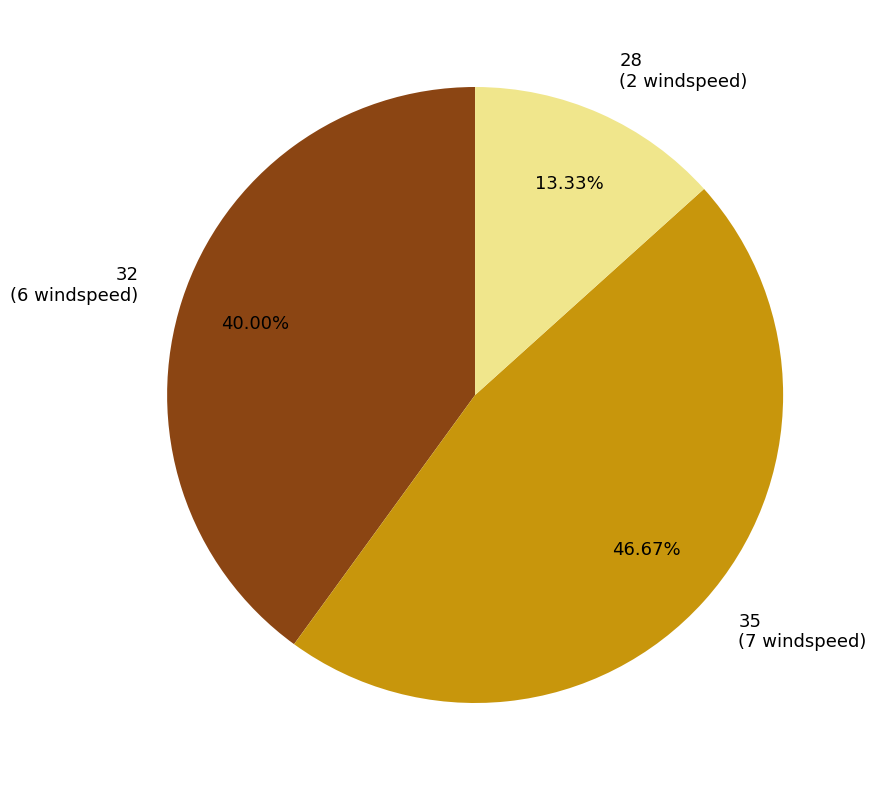

Is 35 the majority of the pie?

No